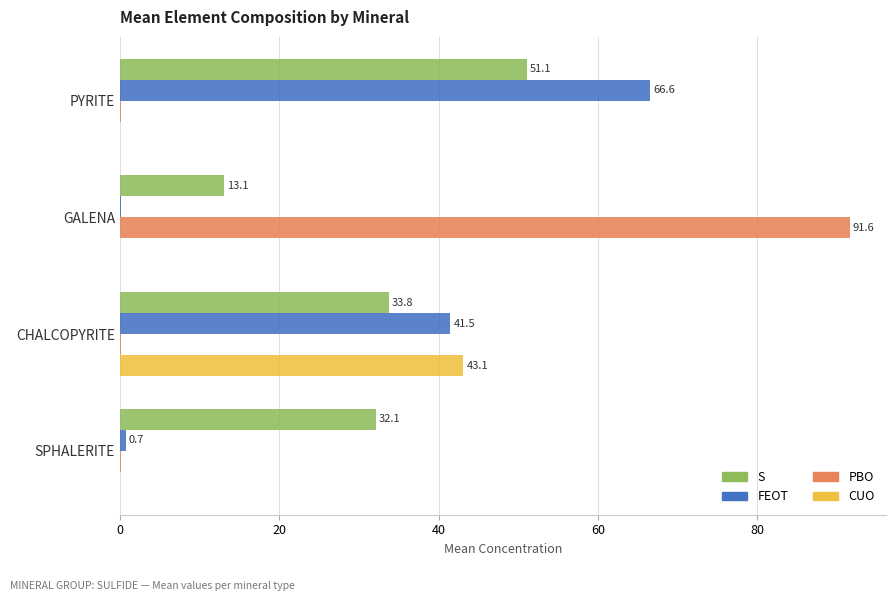

Is it true that S equals 32.1 at SPHALERITE?

True